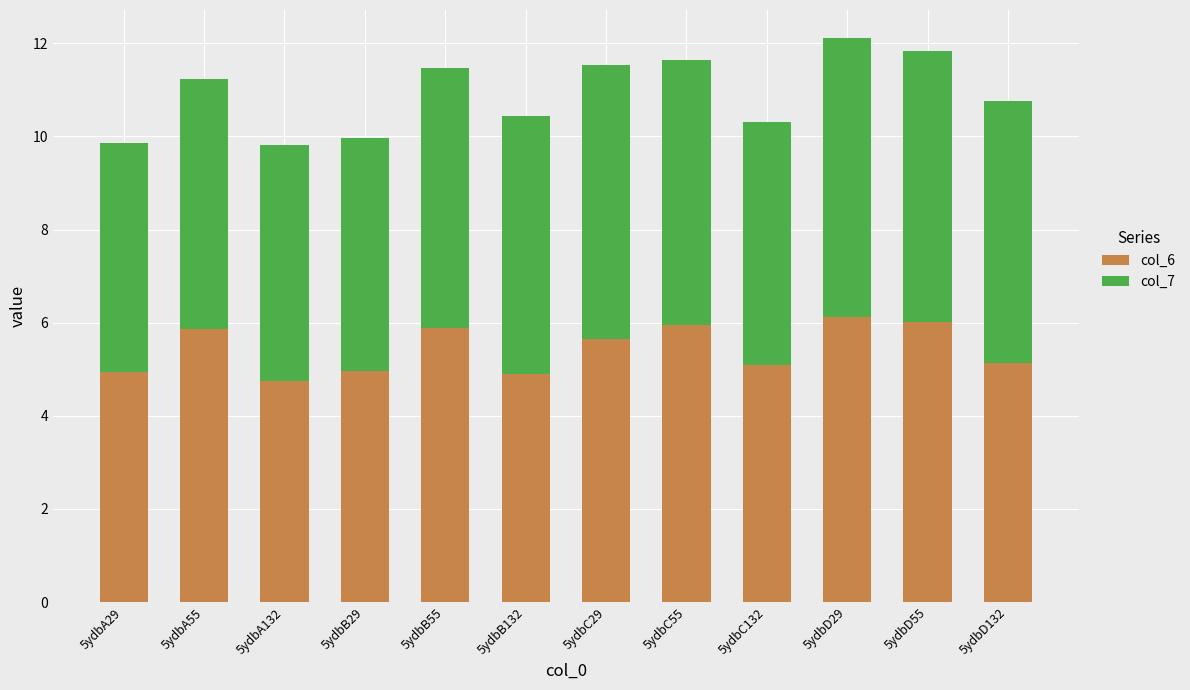

How many bars are there in total?

12